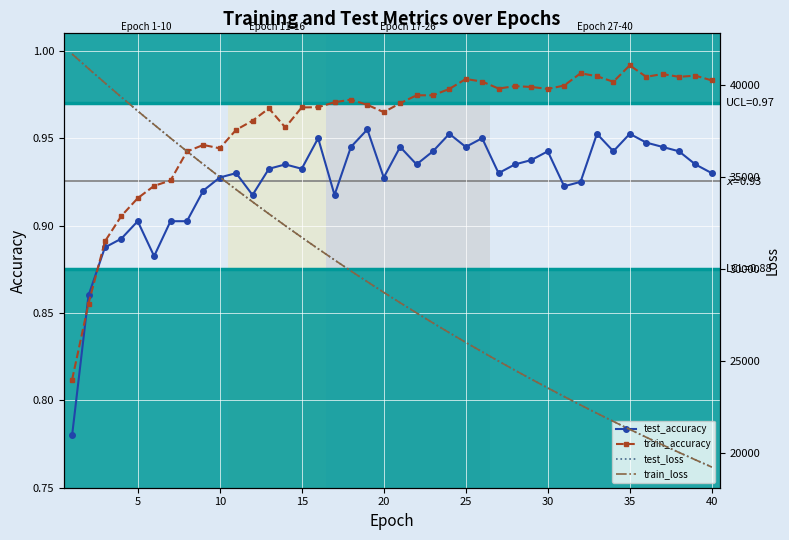

How many lines are shown in the chart?

4